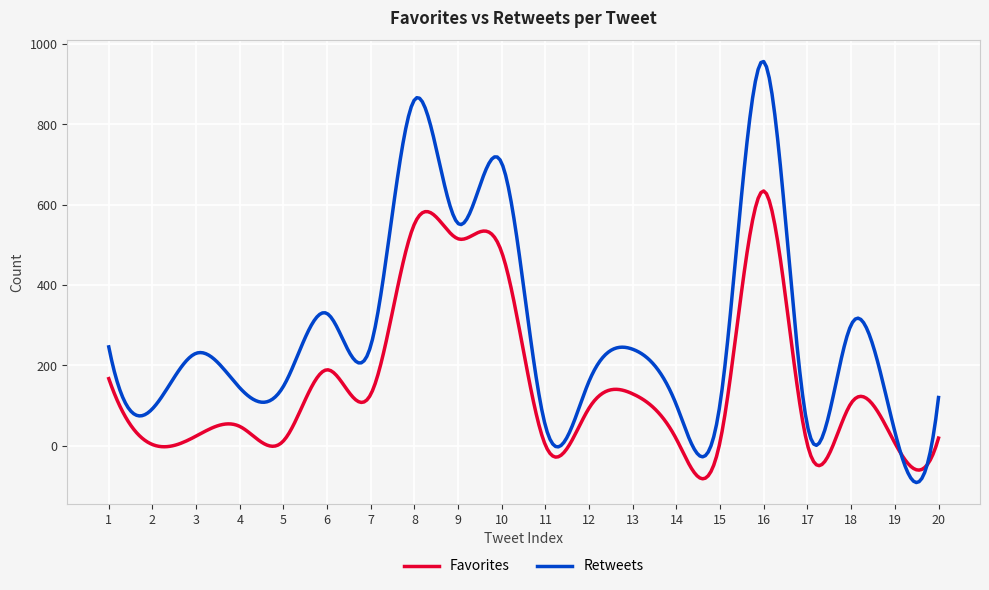

List the series in order of their overall mean, highest first.

Retweets, Favorites